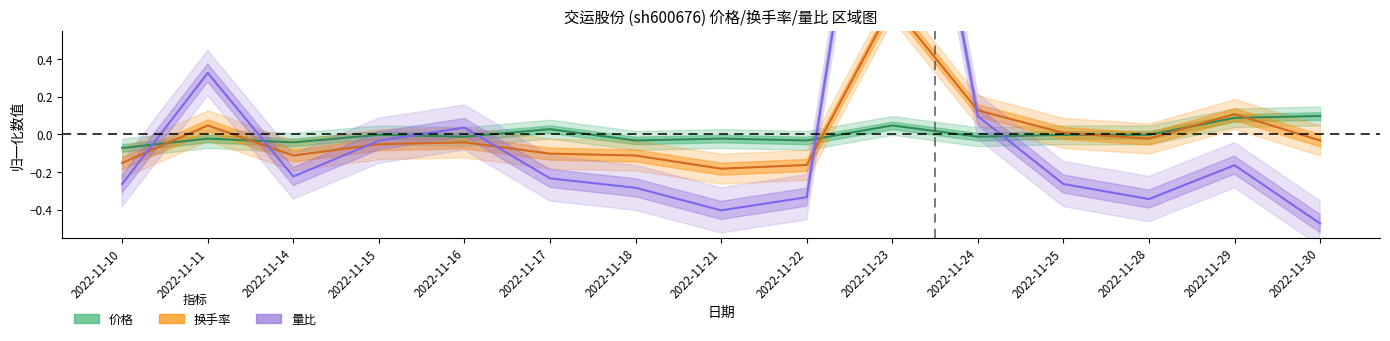

The 换手率 series shows 1.2 at 2022-11-23. True or false?

False